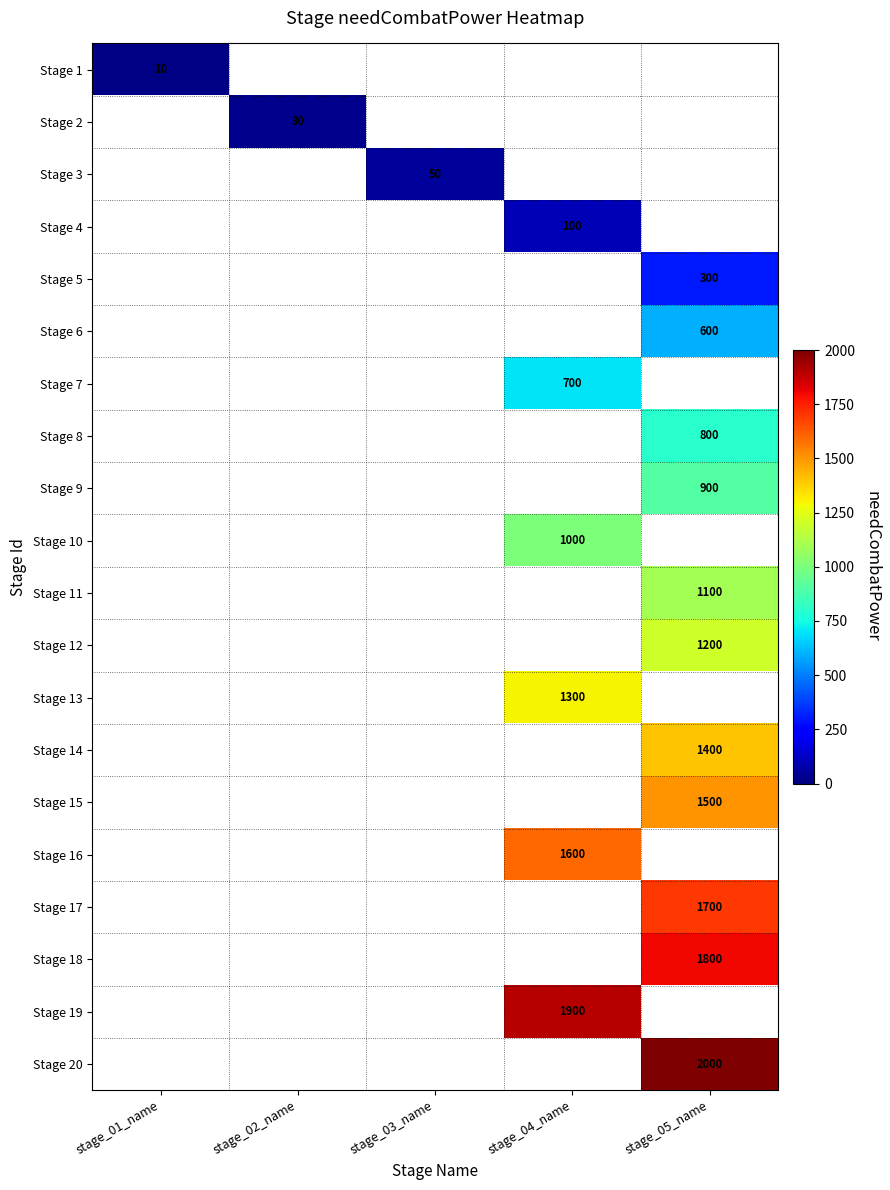

The Stage 12 series shows 1200 at stage_05_name. True or false?

True